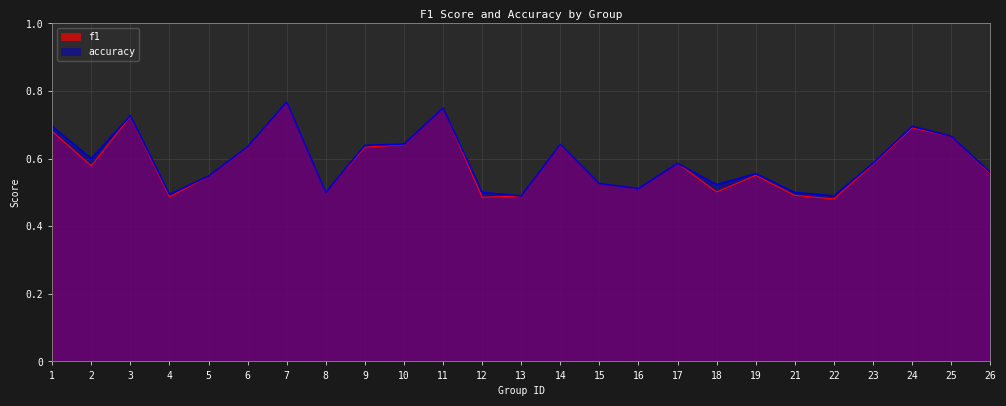

Which series has the largest range (max minus min)?

f1